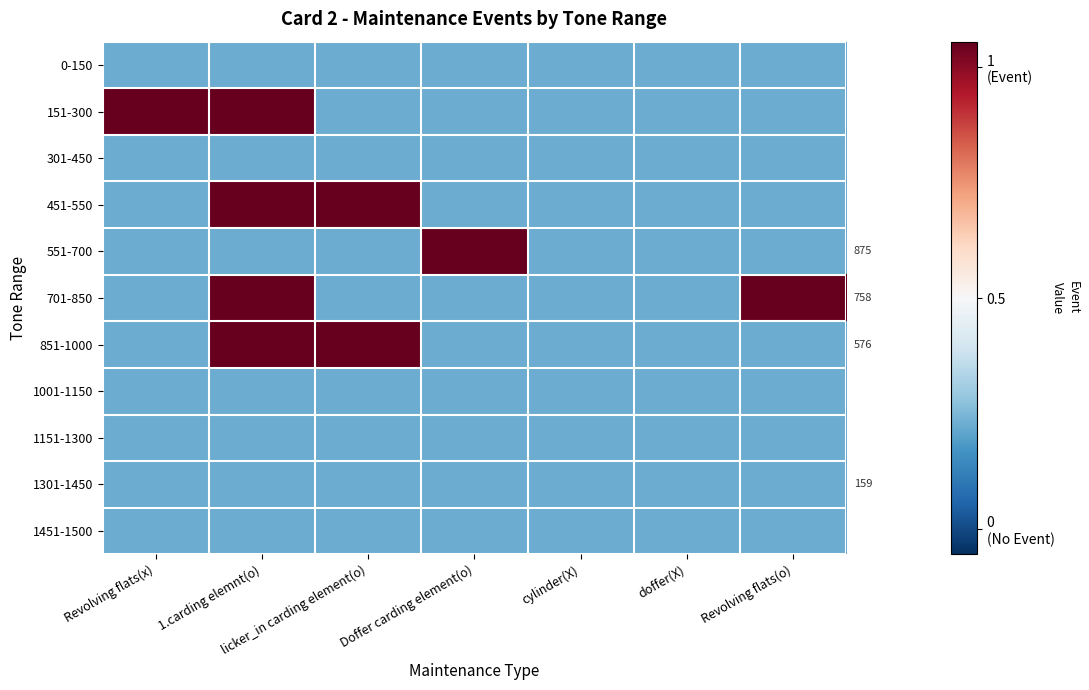

Which series has the widest spread of values?

151-300